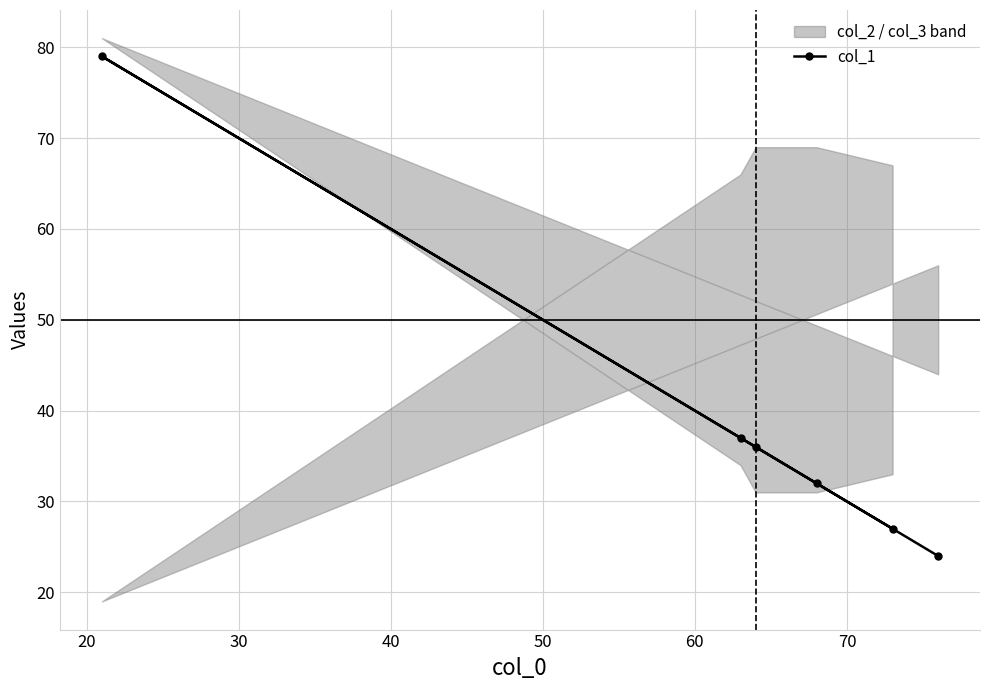

What is the value of the col_1 point at the 1st from the left?

79